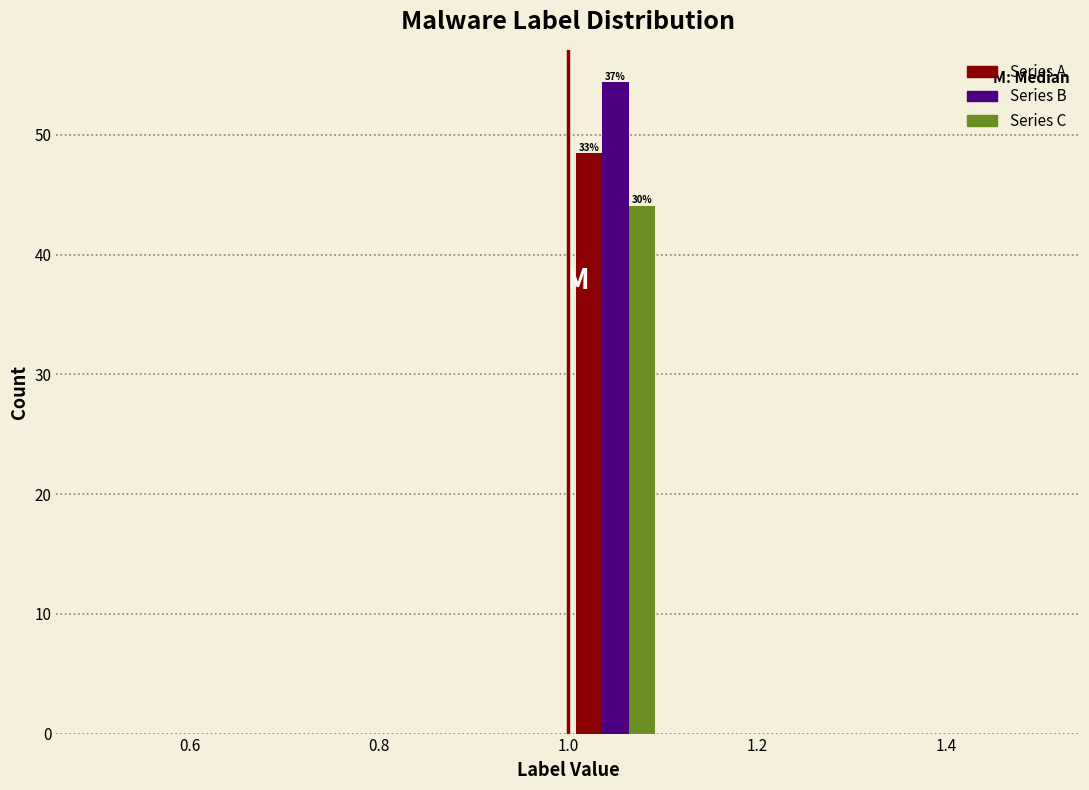

In the Series B series, which range on the x-axis has the tallest bar?

1.0 to 1.1